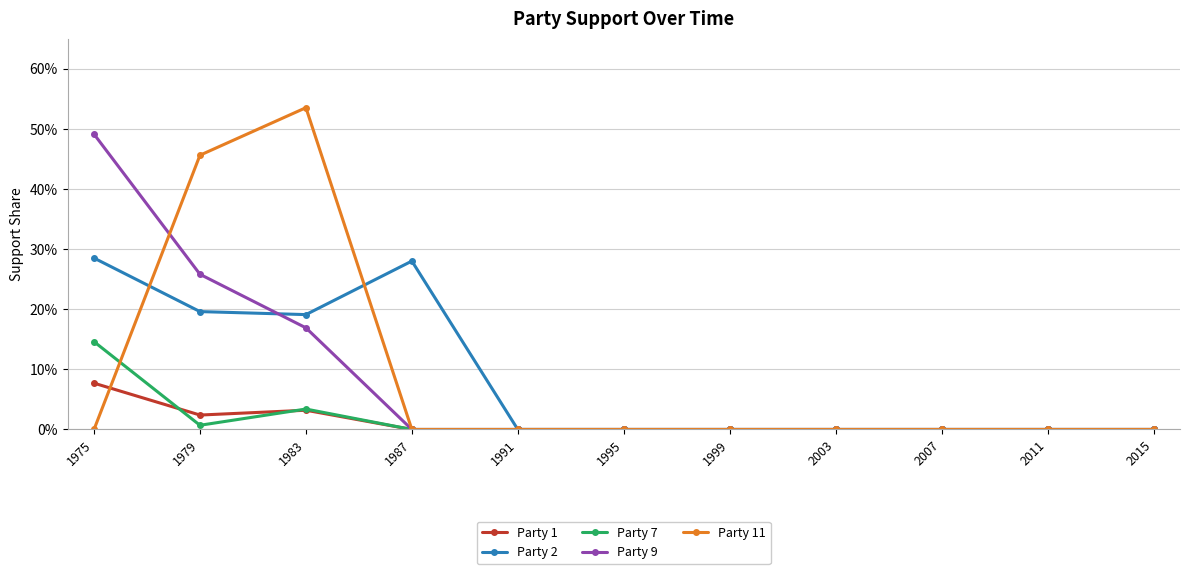

Where is Party 7 nearest to the value 0?

1987